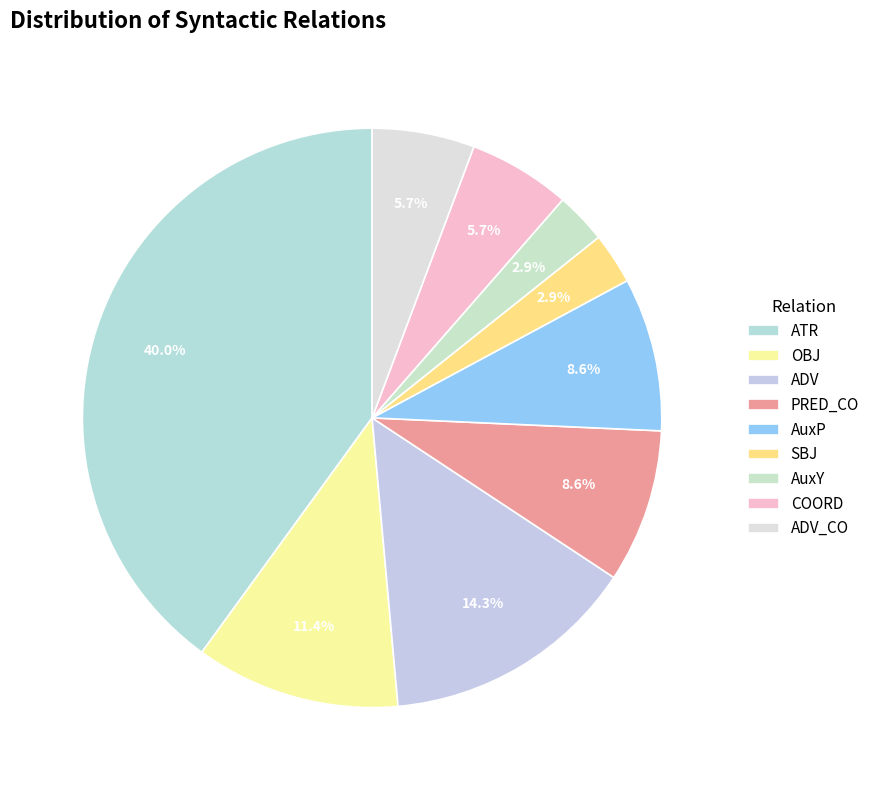

Is the sum of SBJ and OBJ greater than half?

No